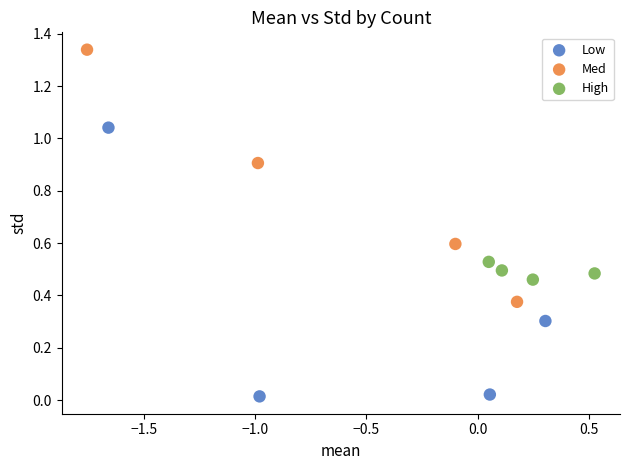

Which series reaches the minimum Y coordinate?

Low